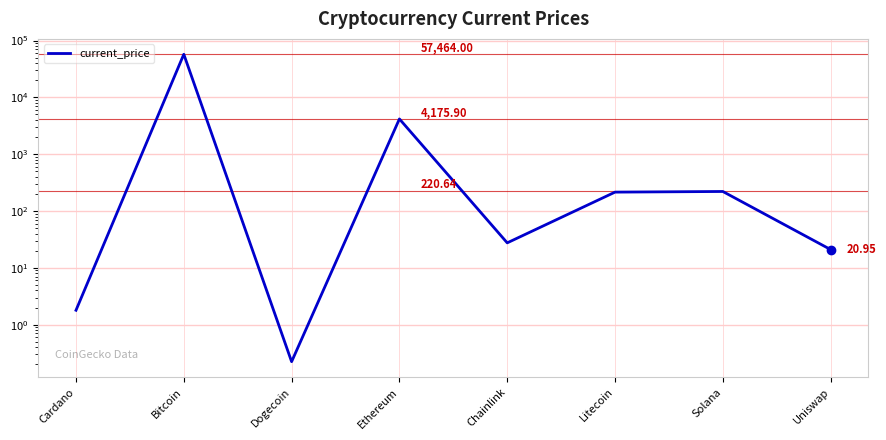

How many lines are shown in the chart?

1